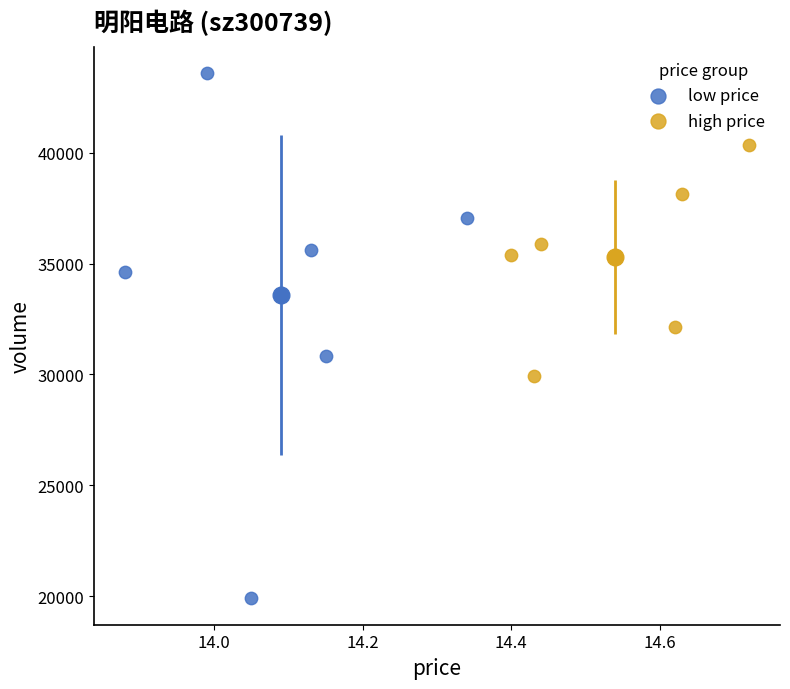

Which series has the largest Y range (max minus min)?

low price